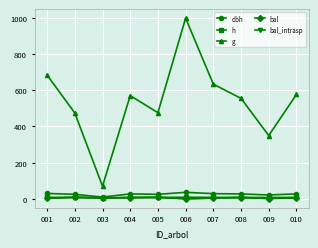

Is the value of dbh at 005 greater than the value of h at 002?

Yes